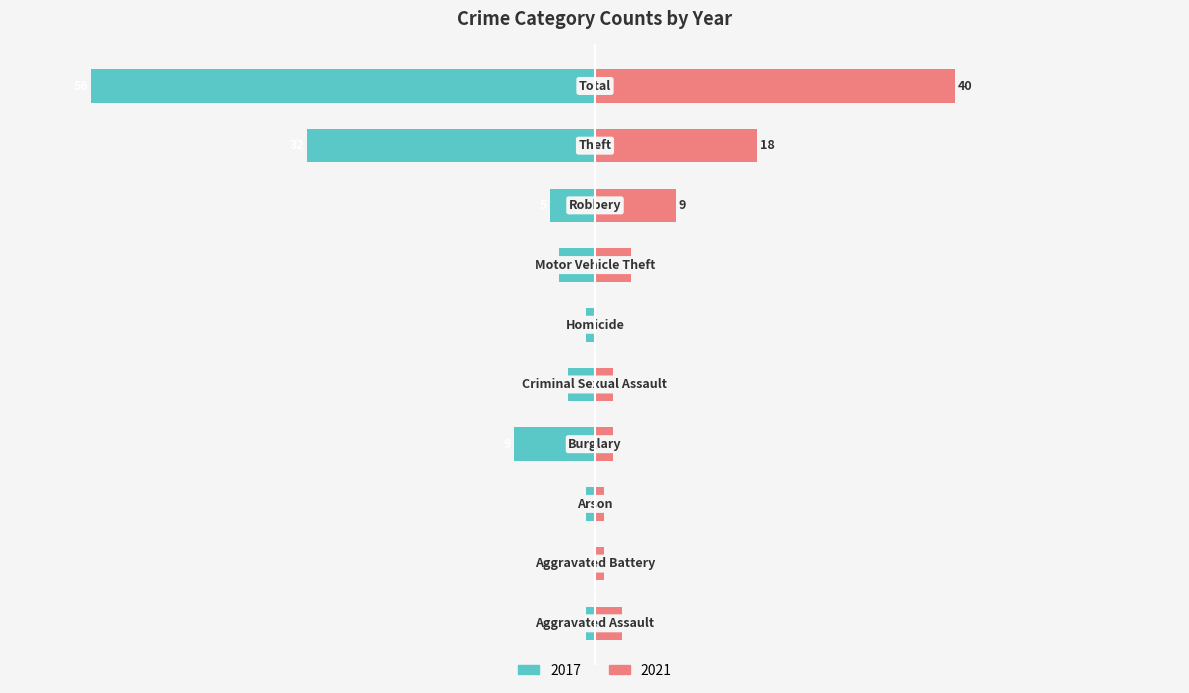

How many negative values does the 2017 series have?

9